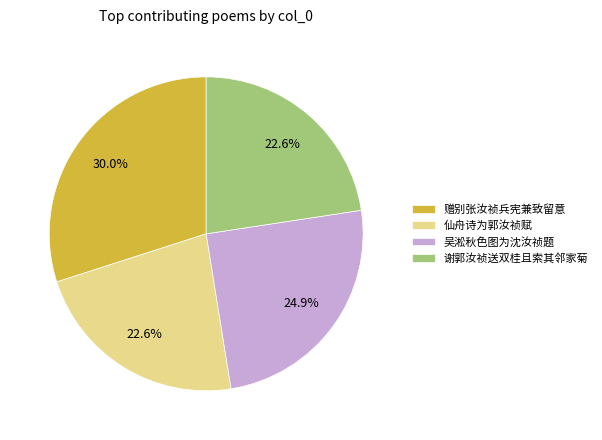

What is the largest slice in the pie chart?

赠别张汝祯兵宪兼致留意